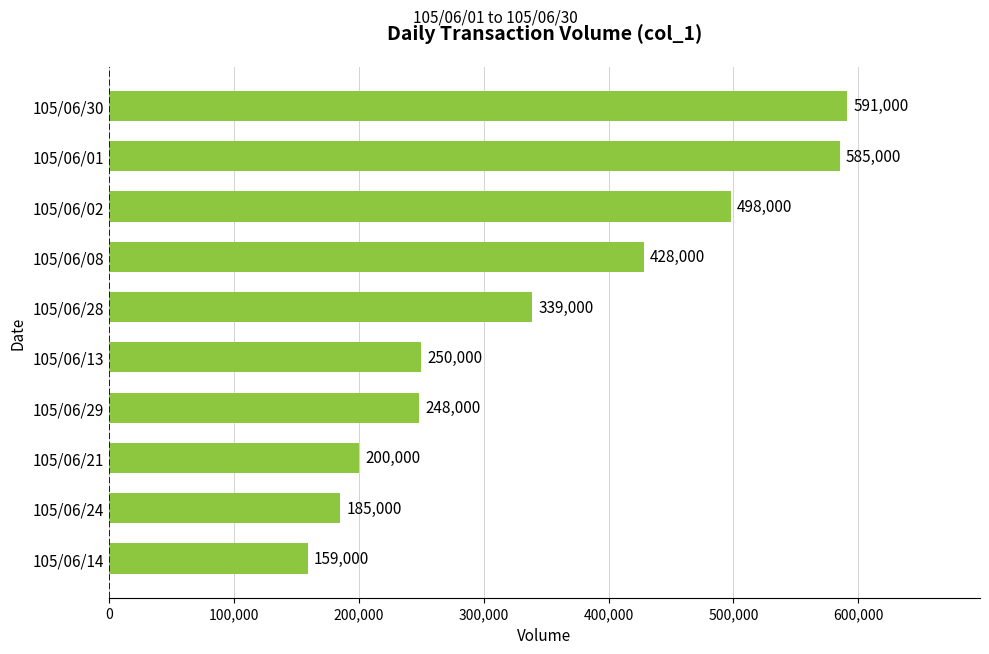

Is it true that the value at 105/06/08 is 229192?

False